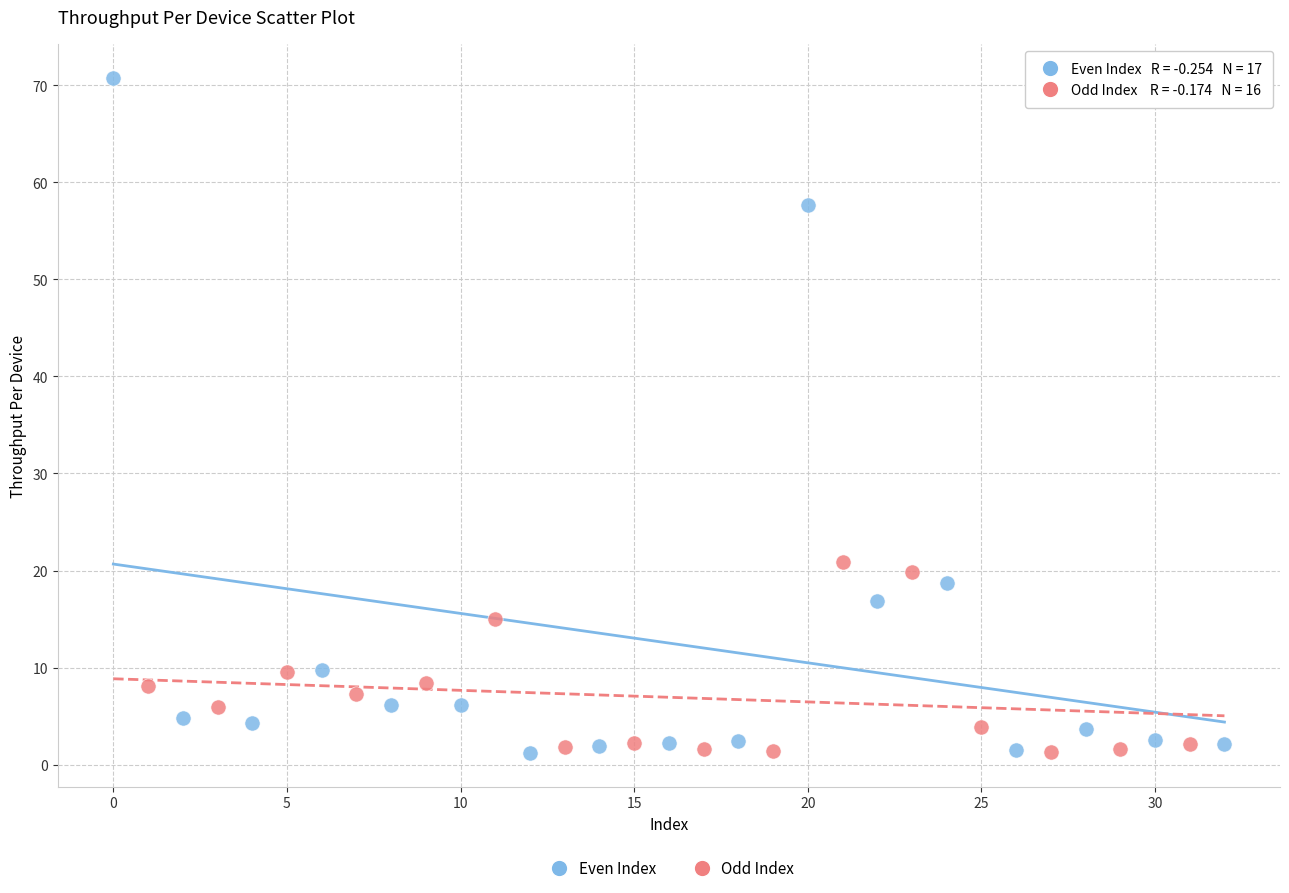

What are all the series names shown in the legend?

Even Index, Odd Index